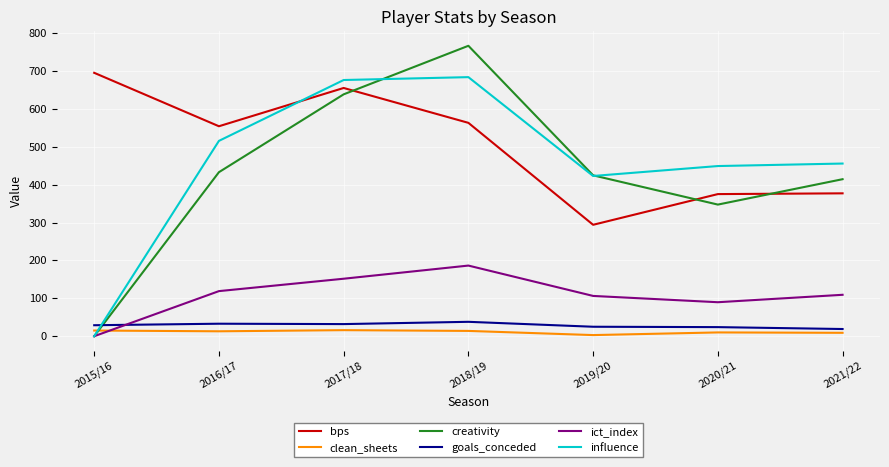

Which series has the widest spread of values?

creativity